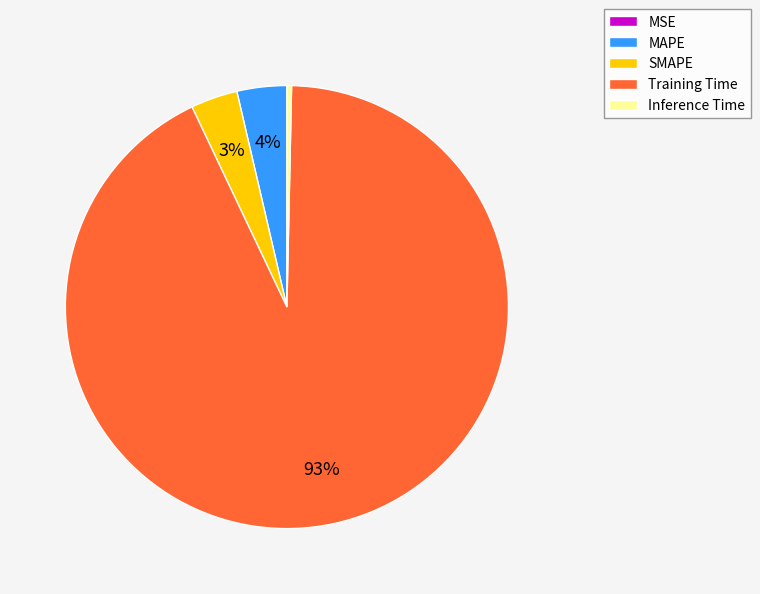

To the nearest percent, what portion does Training Time represent?

93%